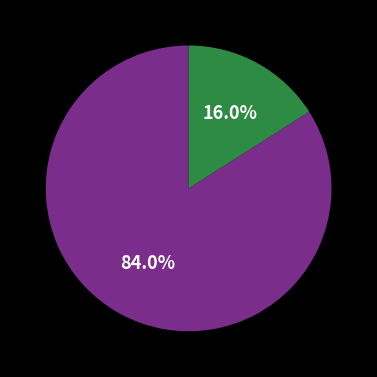

How many segments does this pie chart have?

2